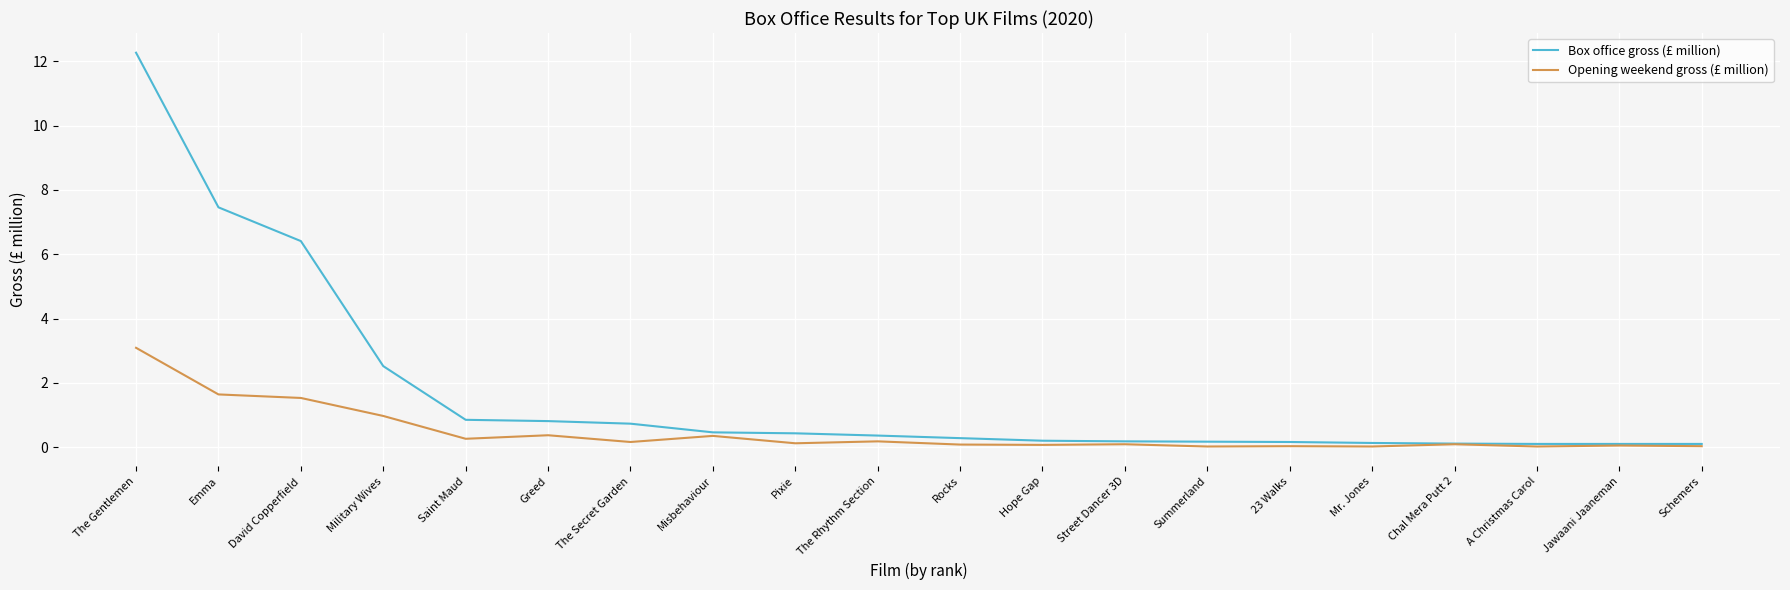

At which category does the chart reach its peak across all series?

The Gentlemen